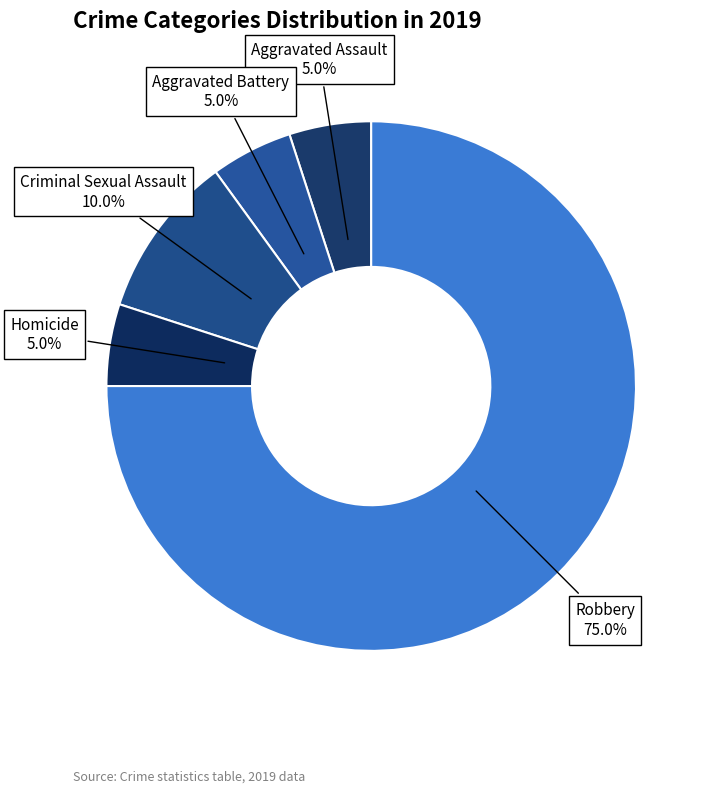

Which category has the biggest portion of the pie?

Robbery